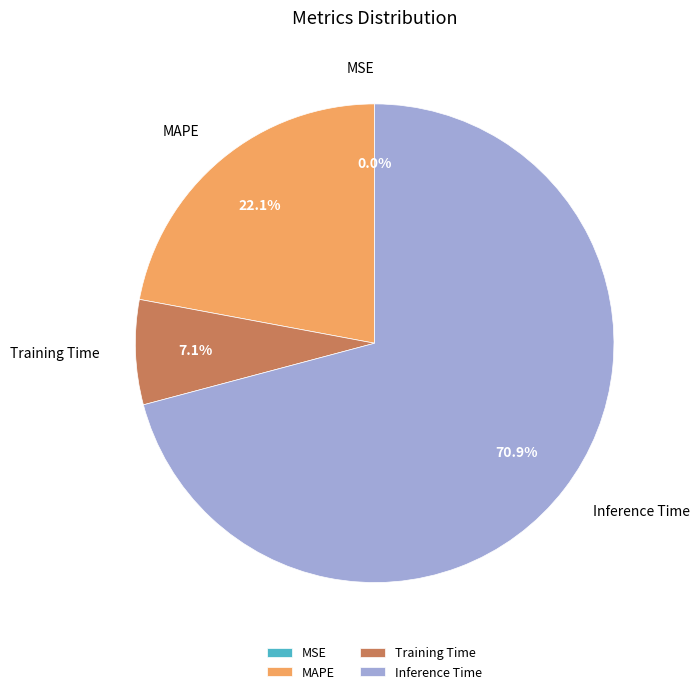

Approximately how many times larger is the value at MAPE compared to Training Time?

3.1